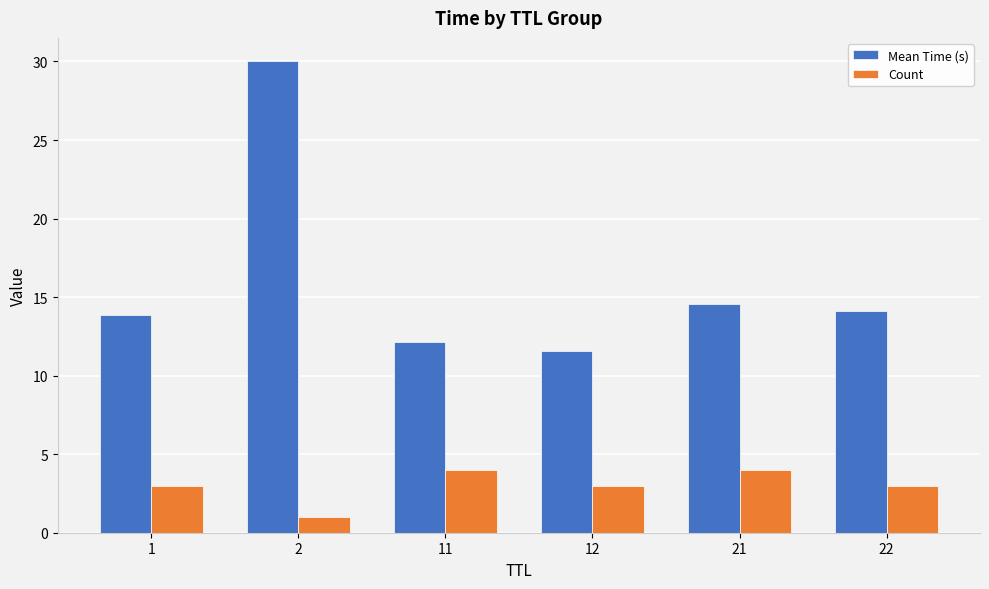

What is the sum of all Mean Time (s) values?

96.2